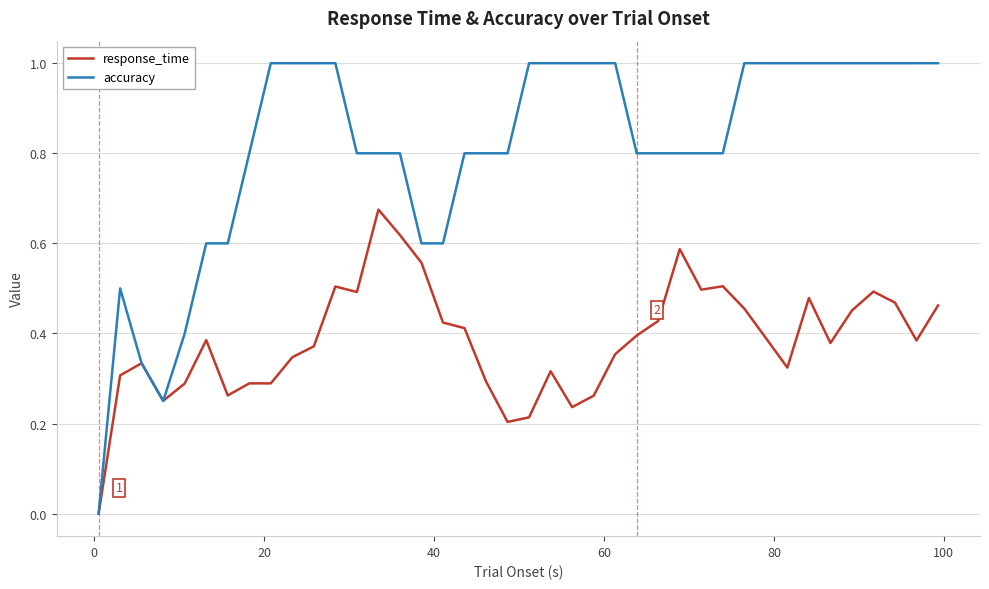

Which series has the largest total across all categories?

accuracy